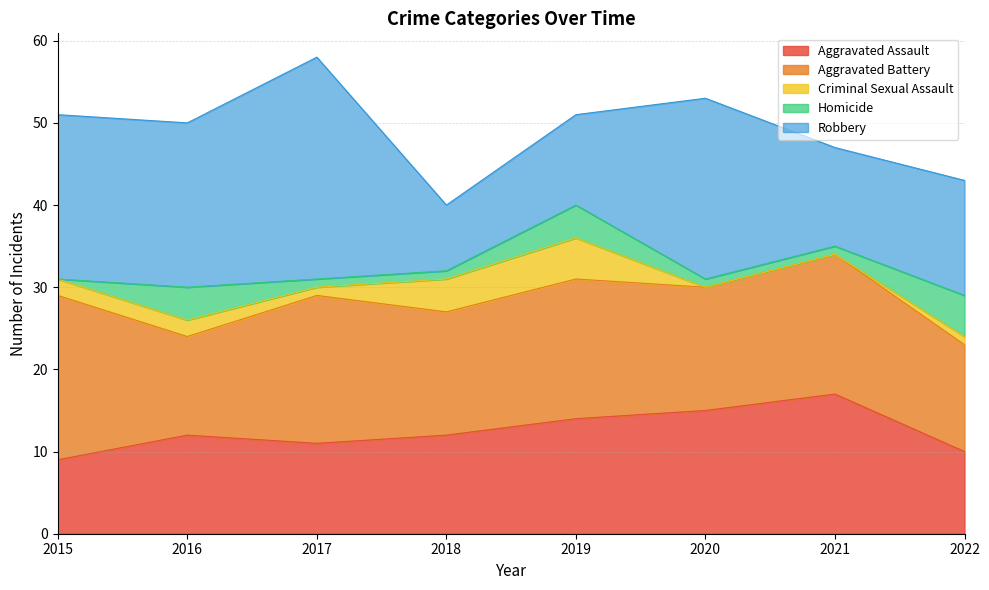

How many interior local valleys does the Criminal Sexual Assault series have?

1